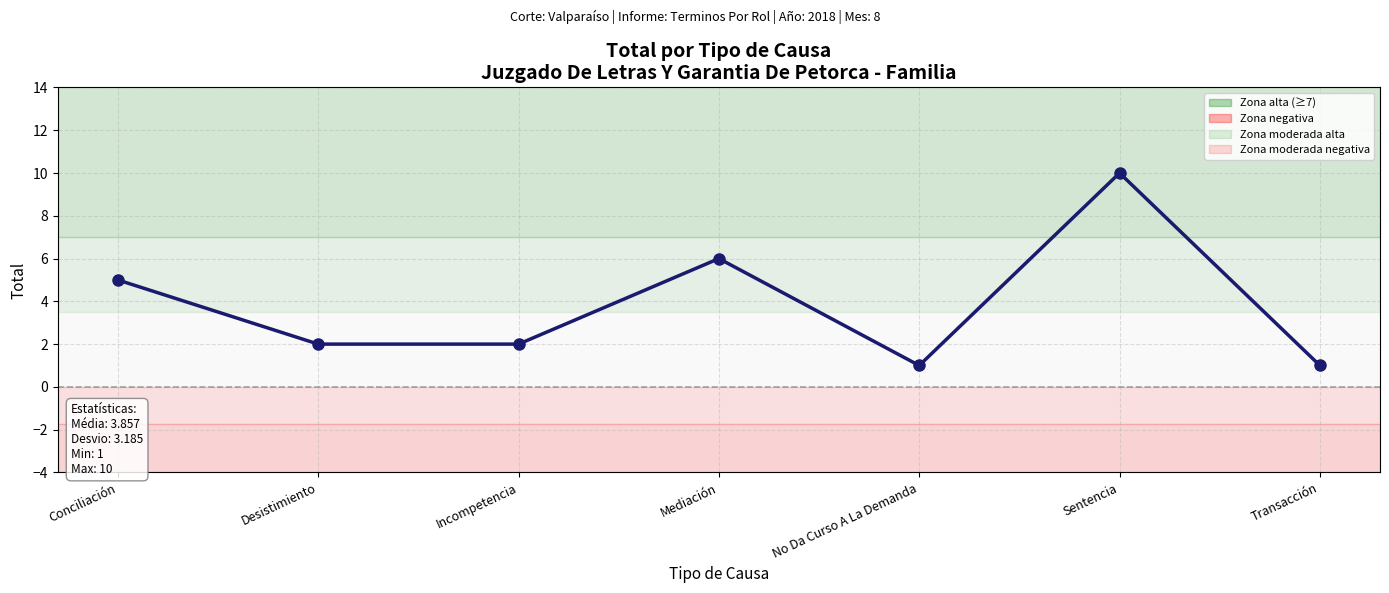

What is the sum of all values?

27